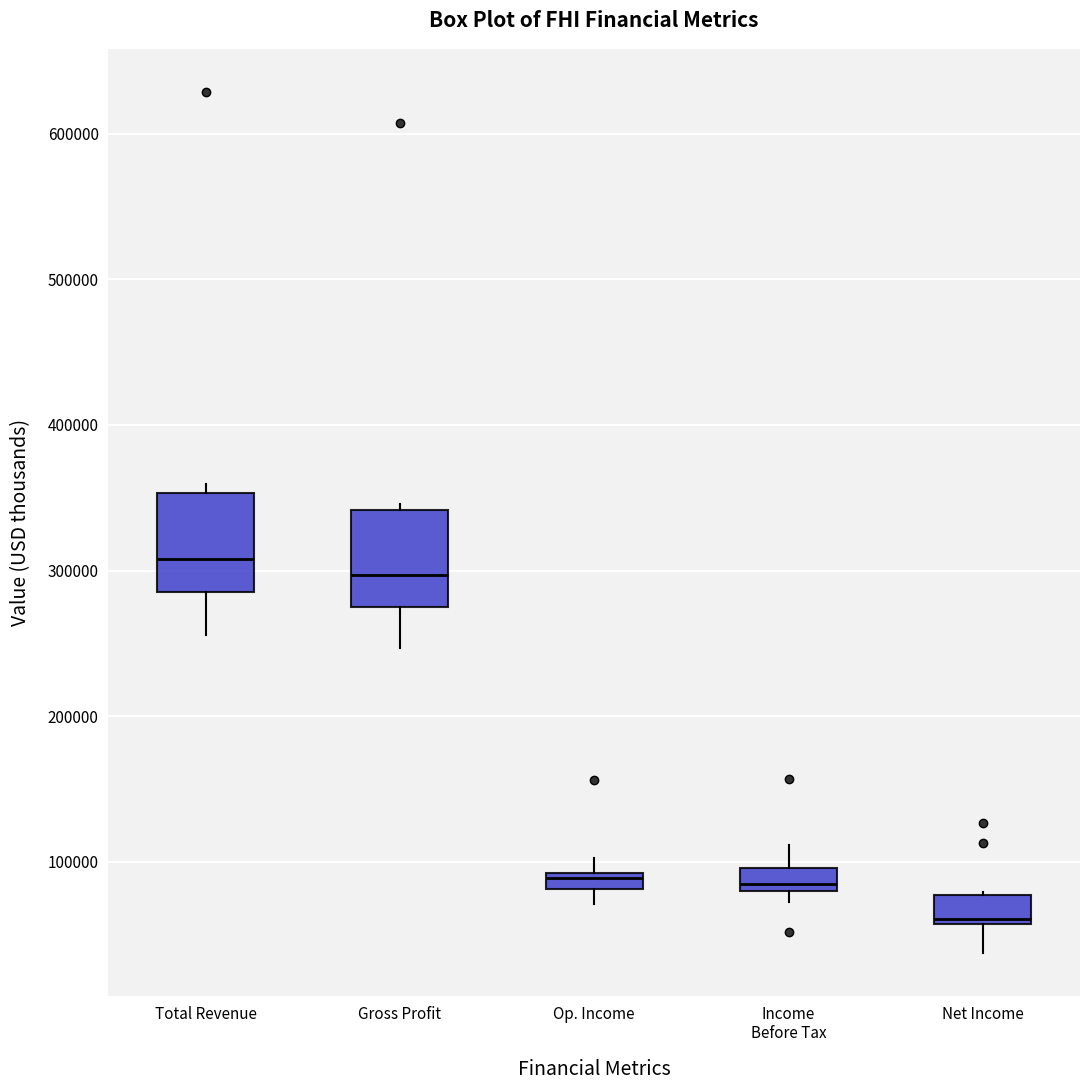

Which box has the lowest median line?

Net Income